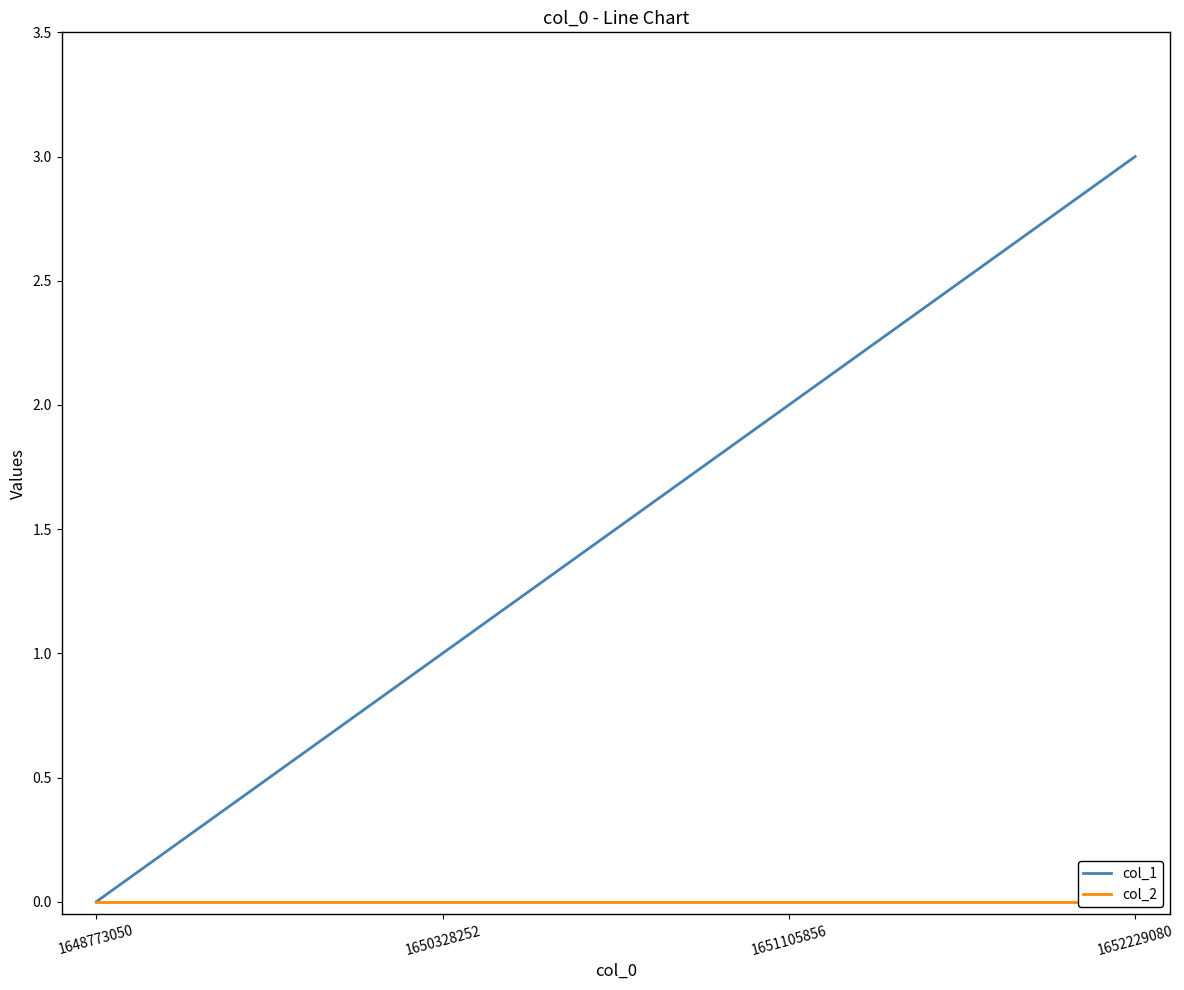

Is the value of col_2 at 1651105856 greater than the value of col_1 at 1648773050?

No